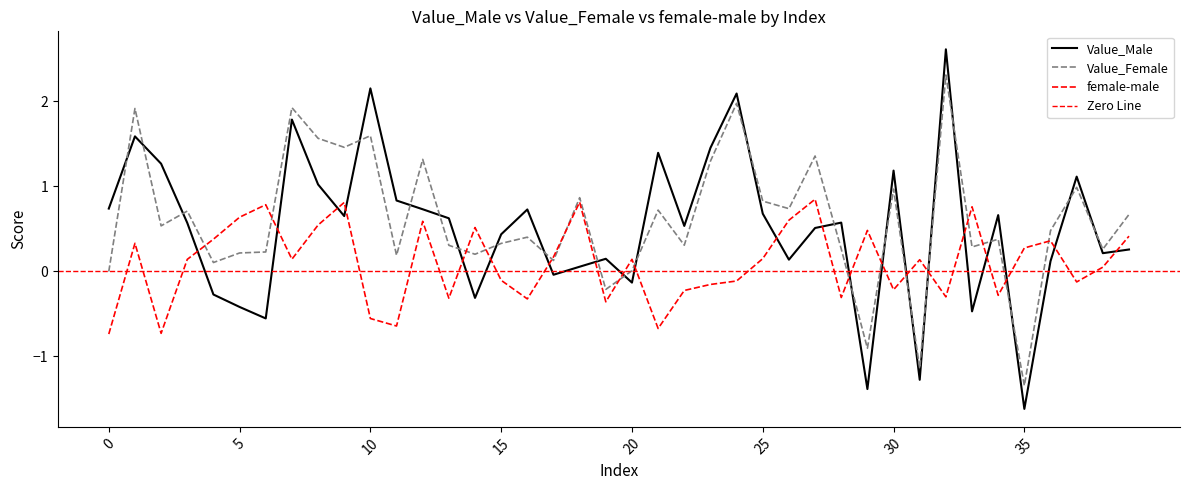

How many lines are shown in the chart?

3